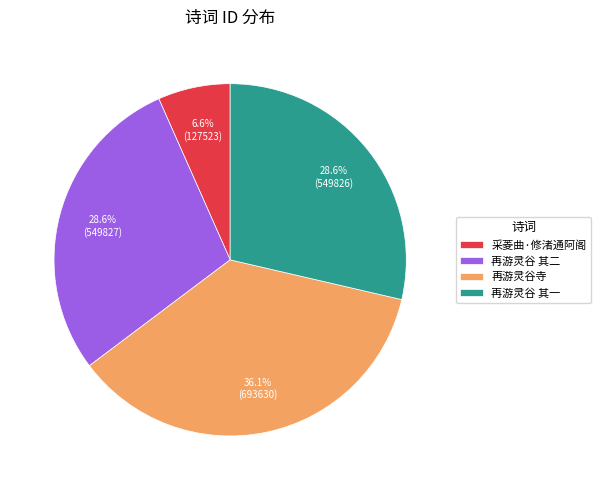

Does any single category account for the majority?

No